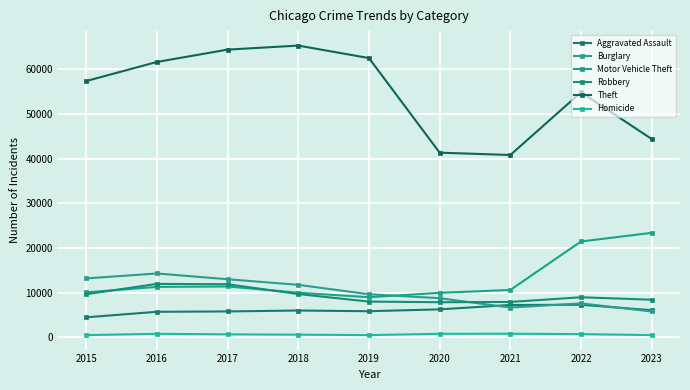

True or false: Burglary and Motor Vehicle Theft intersect in this chart.

True